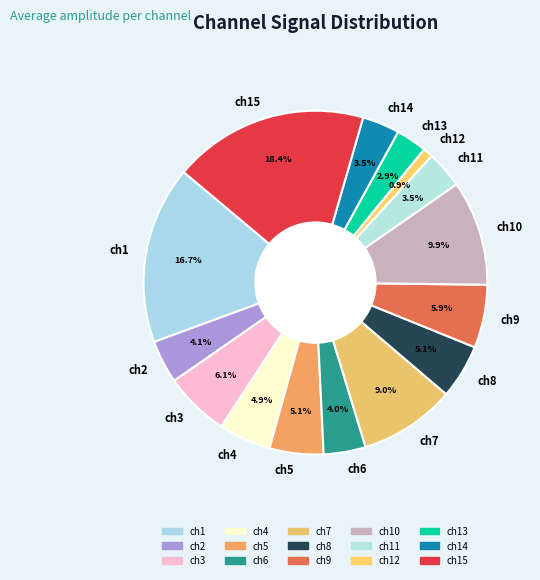

Which has a higher value, ch6 or ch15?

ch15